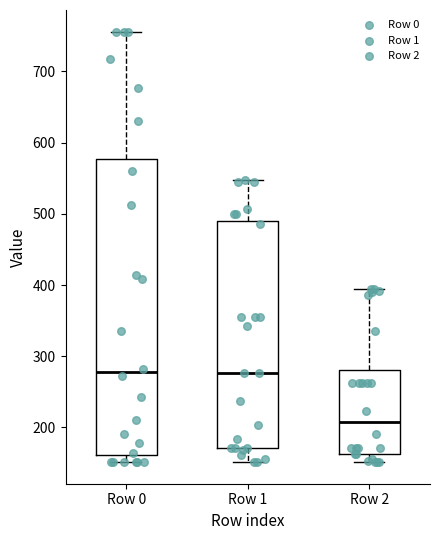

Reading left to right, read every box against the y-axis: the position of its median line, the range the box covers, and the ends of its whiskers. The values are not printed on the chart, so give them approximately, as read against the axis.

Row 0: median 280, box 160 to 580, whiskers 150 to 760
Row 1: median 280, box 170 to 490, whiskers 150 to 550
Row 2: median 210, box 160 to 280, whiskers 150 to 390